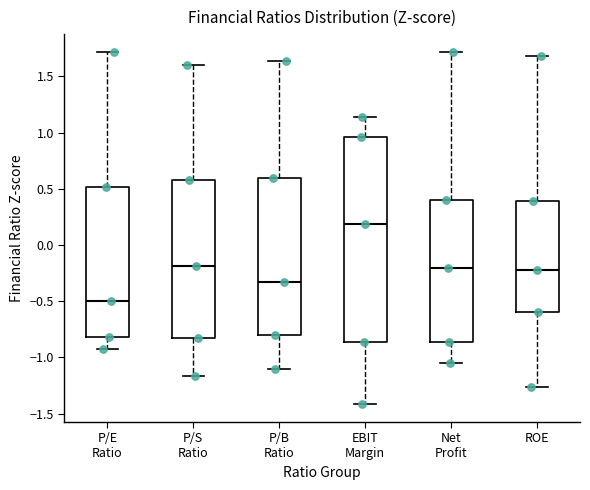

Which box is the tallest, from its lower edge to its upper edge?

EBIT Margin